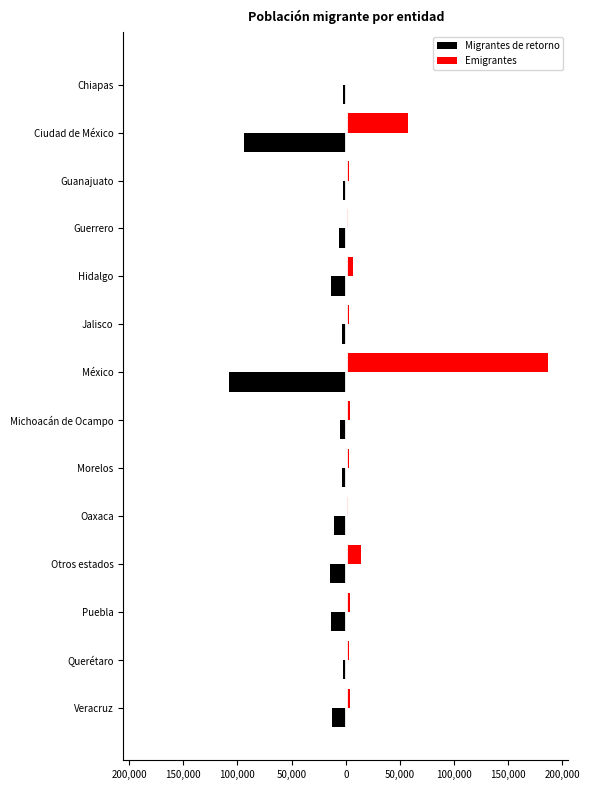

Reading left to right, what are all the values shown in this chart?

Migrantes de retorno: -2739	-93694	-2971	-6208	-13591	-3523	-107932	-5775	-3915	-10791	-14955	-13443	-2382	-12676
Emigrantes: 1122	57677	2817	2398	6961	2835	186663	3855	2551	1951	14223	4177	3226	4139